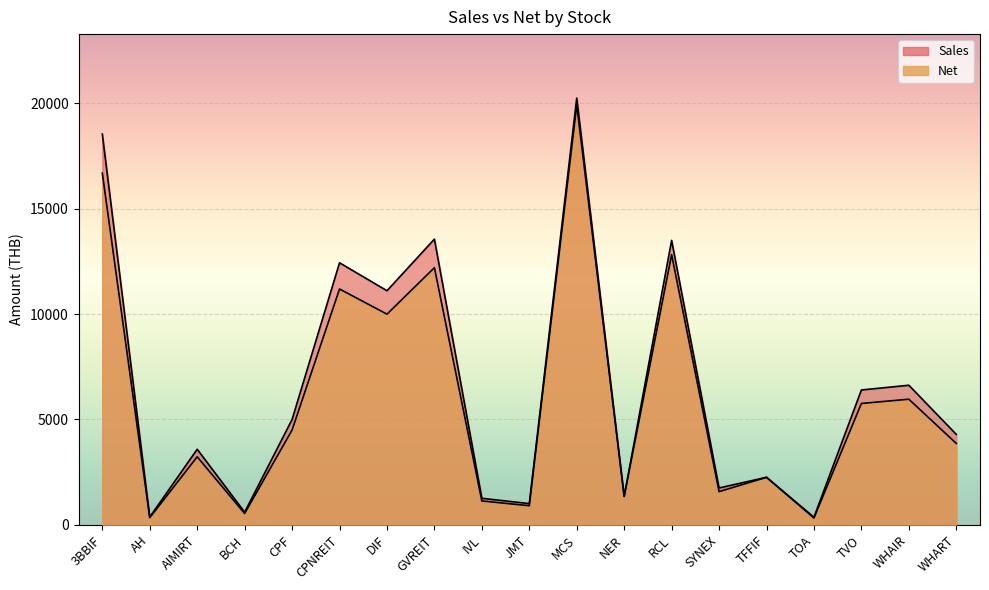

The value of Sales at RCL is 13500.0. True or false?

True